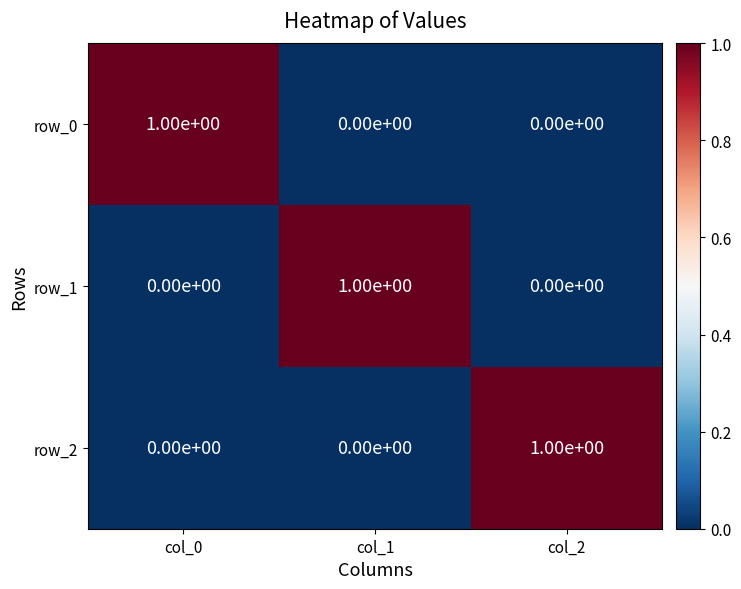

Reading left to right, extract all data points from this chart.

row_0: 1	0	0
row_1: 0	1	0
row_2: 0	0	1